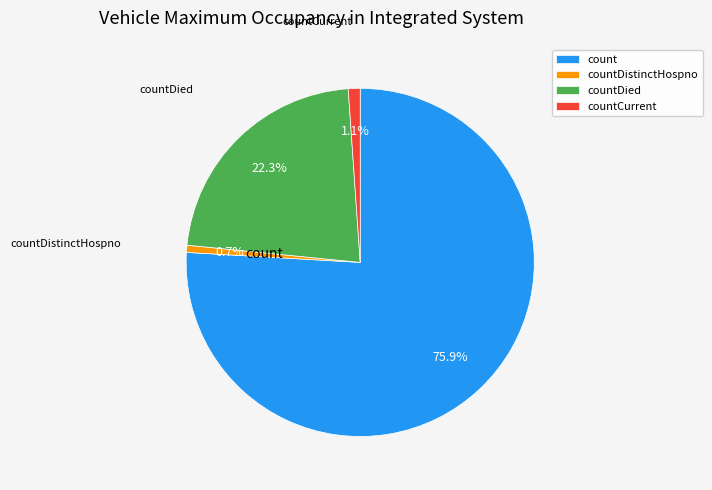

To the nearest percent, what percentage of the pie is countDied?

22%